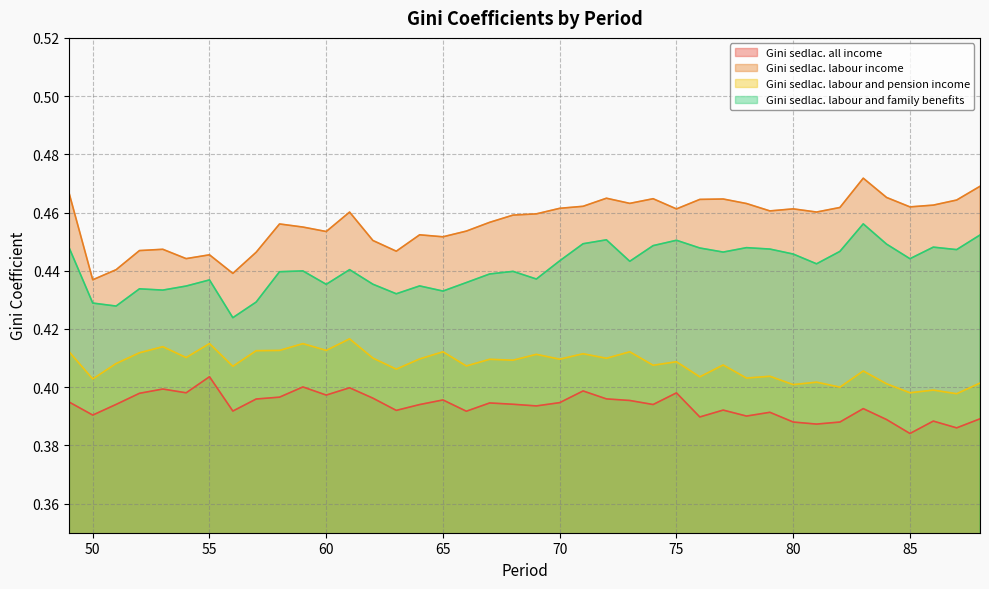

True or false: Gini sedlac. labour and family benefits and Gini sedlac. labour and pension income intersect in this chart.

False